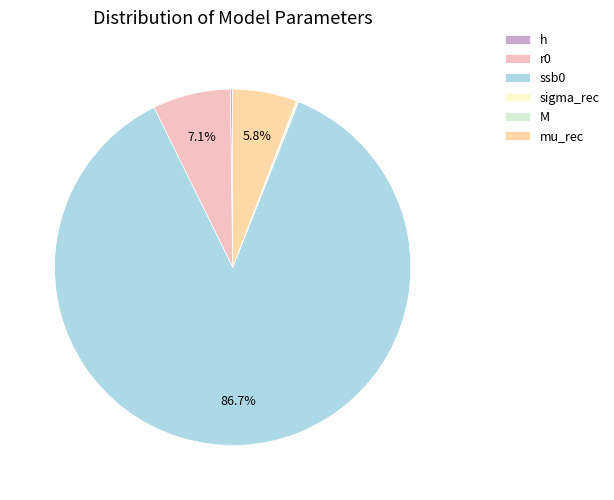

Which has a higher value, mu_rec or ssb0?

ssb0